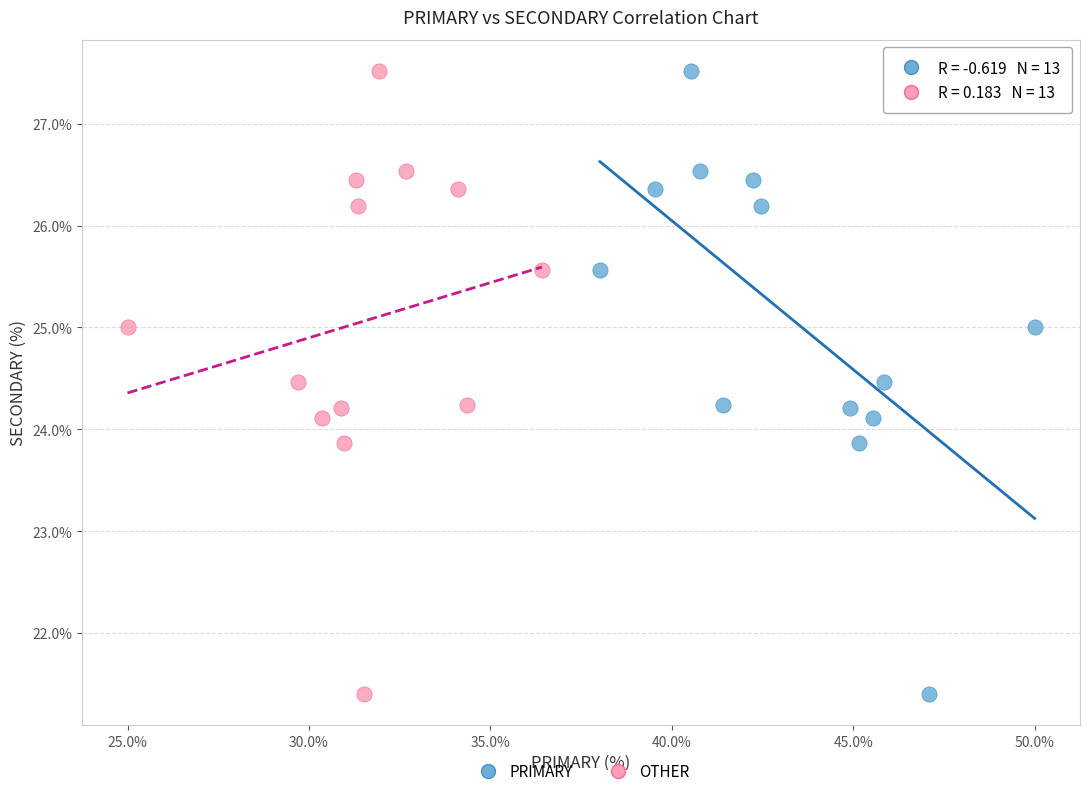

What are all the series names shown in the legend?

PRIMARY, OTHER